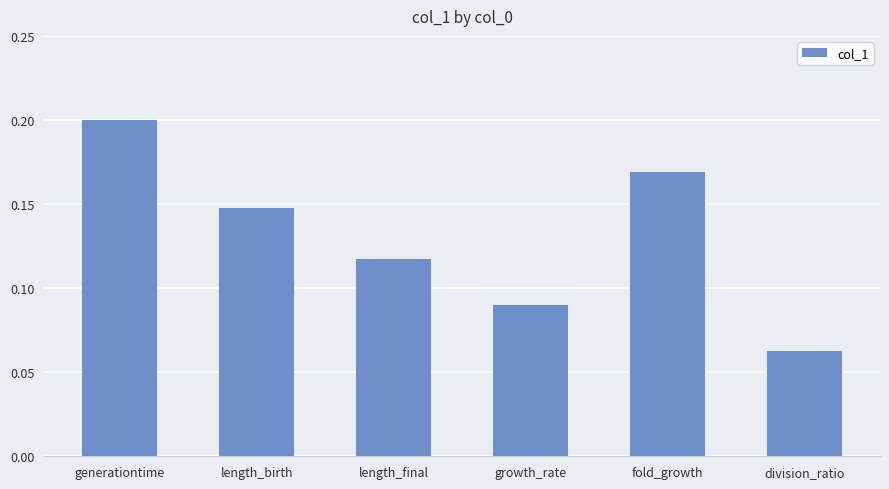

The value at division_ratio is 0.0. True or false?

False